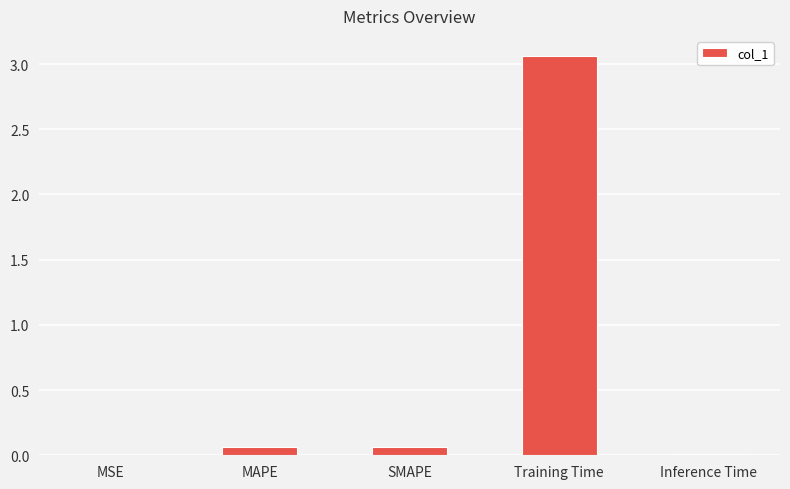

Between MAPE and MSE, which is larger?

MAPE